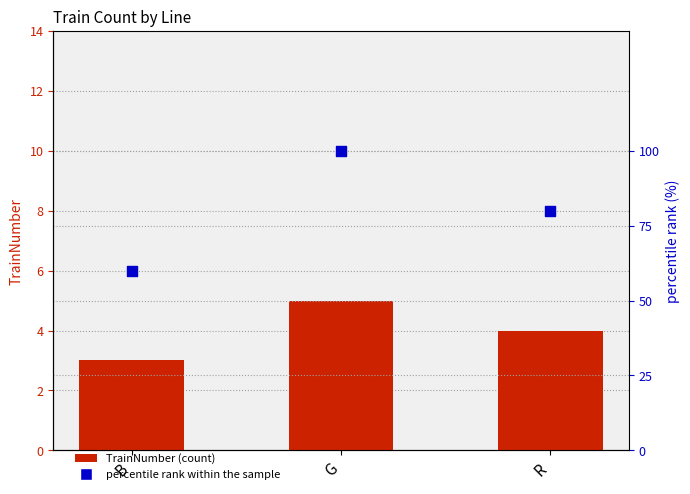

Which series has the largest Y range (max minus min)?

percentile rank within the sample